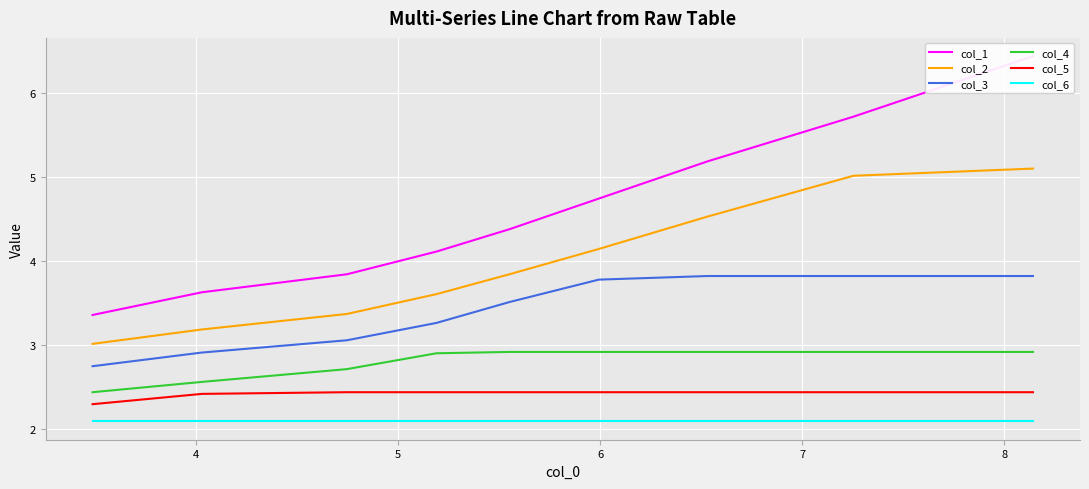

Which series has the largest range (max minus min)?

col_1